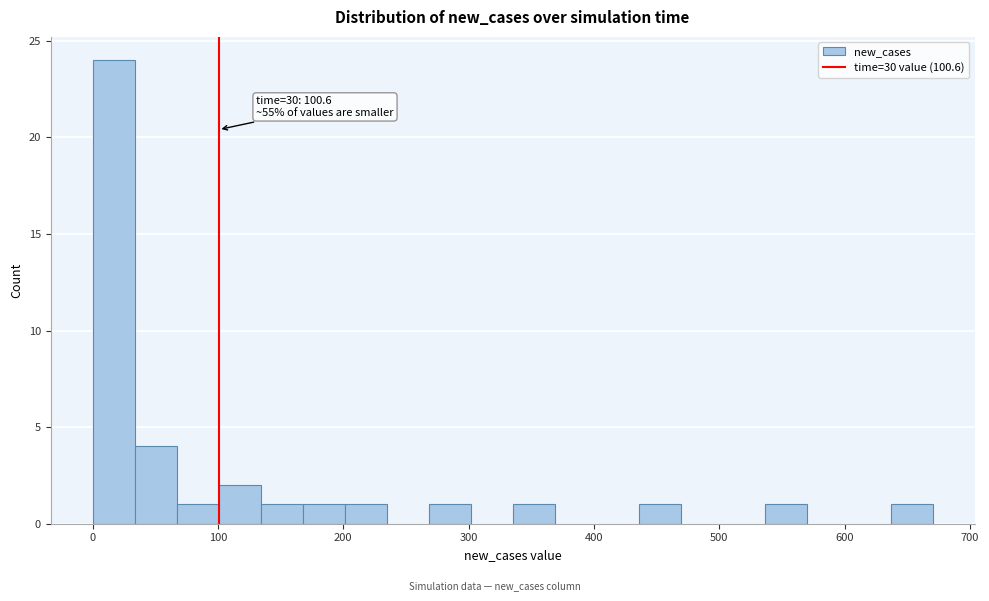

Around what value on the x-axis is the tallest bar? Give the approximate position of its centre, as read against the axis.

20